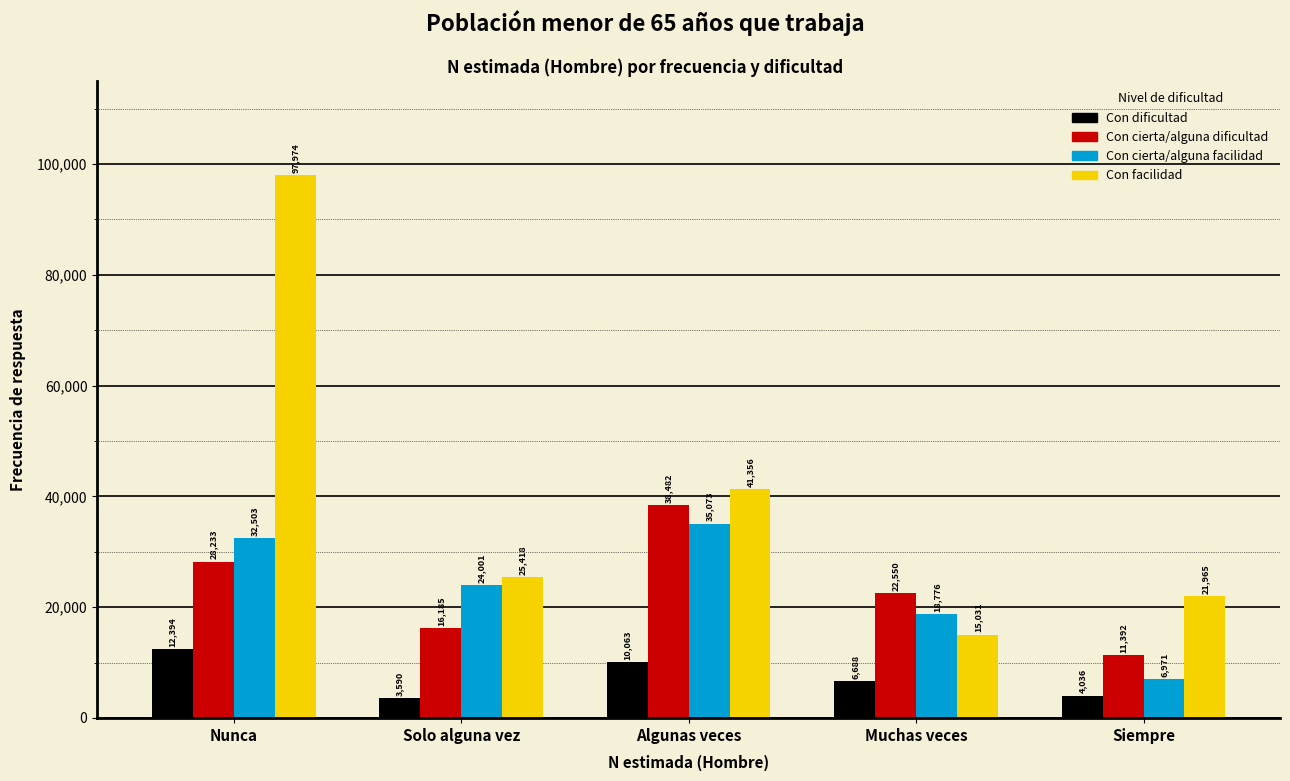

Reading right to left, what are all the values shown in this chart?

Con dificultad: Siempre=4036	Muchas veces=6688	Algunas veces=10063	Solo alguna vez=3590	Nunca=12394
Con cierta/alguna dificultad: Siempre=11392	Muchas veces=22550	Algunas veces=38482	Solo alguna vez=16185	Nunca=28233
Con cierta/alguna facilidad: Siempre=6971	Muchas veces=18776	Algunas veces=35073	Solo alguna vez=24001	Nunca=32503
Con facilidad: Siempre=21965	Muchas veces=15031	Algunas veces=41356	Solo alguna vez=25418	Nunca=97974